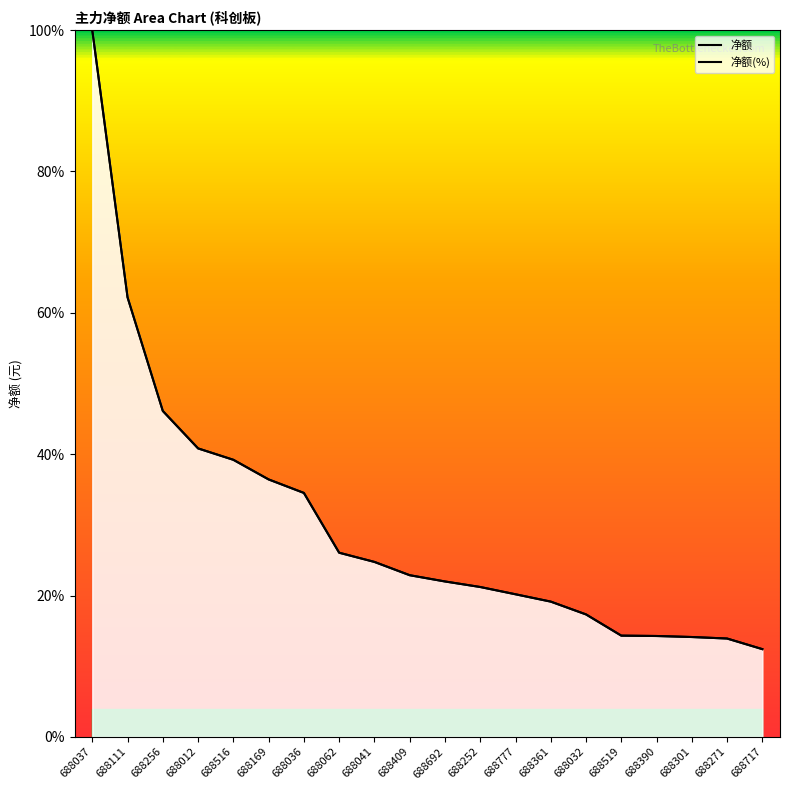

Read the 净额(%) value at 688409.

22.9